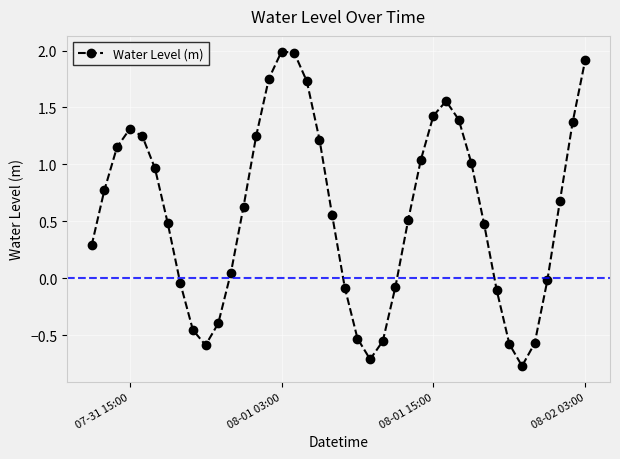

What is the sum of all values?

23.3